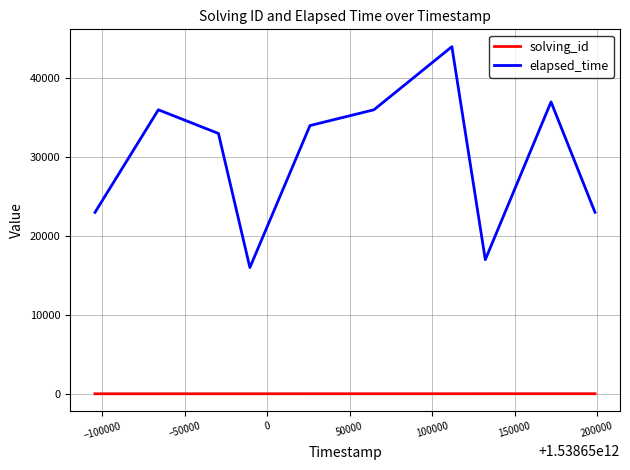

Count the number of categories in the chart.

10